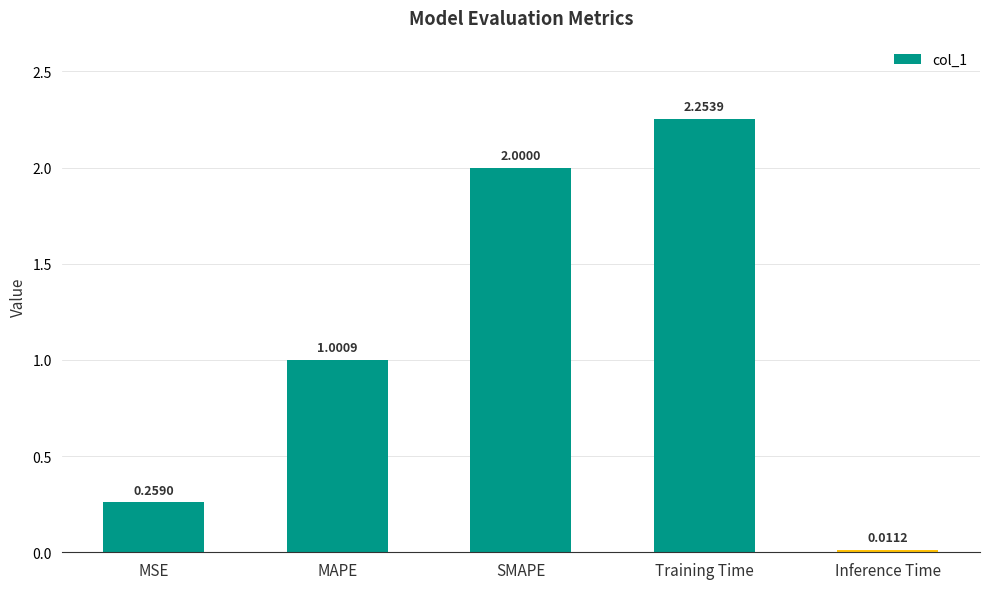

Which label corresponds to the smallest value in the chart?

Inference Time